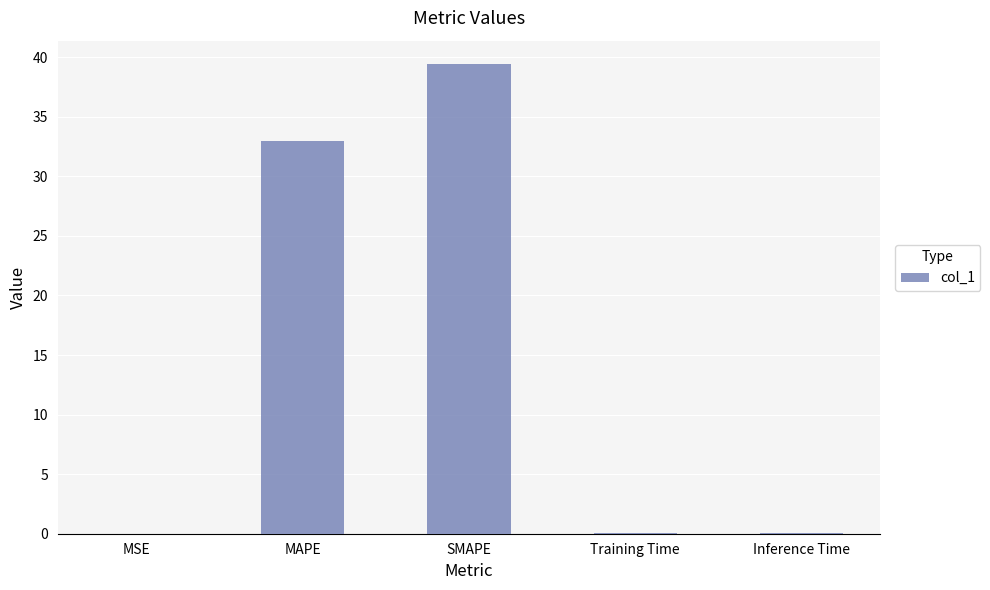

What is the average value?

14.5